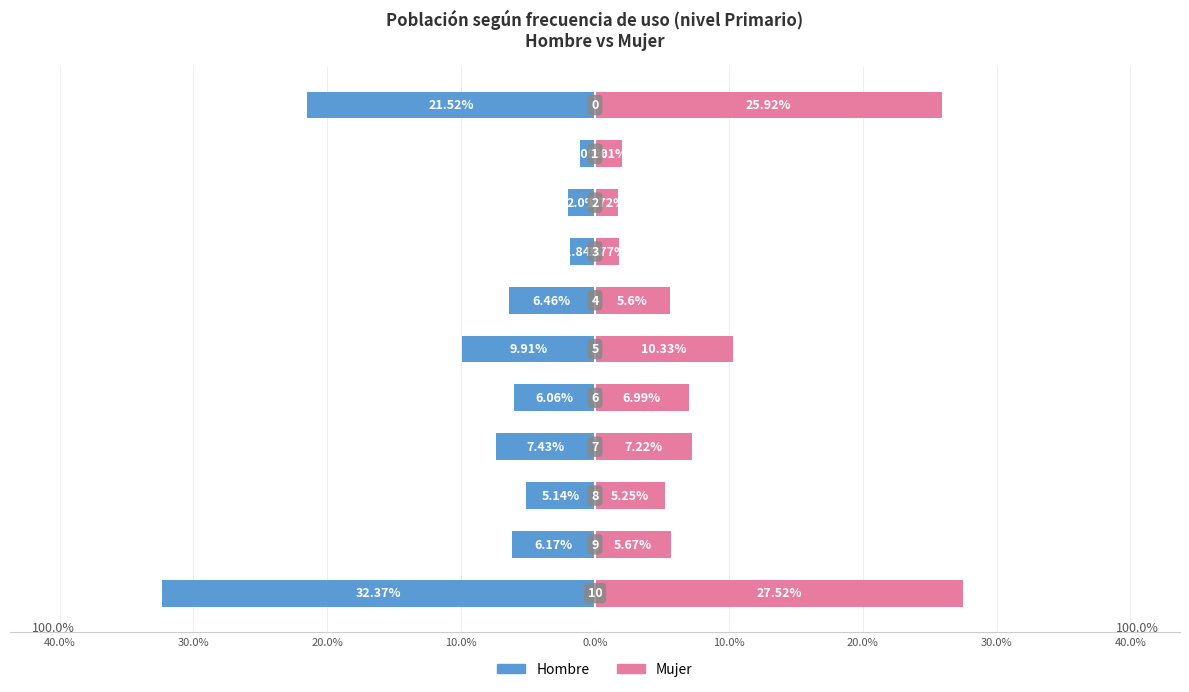

What are all the series names shown in the legend?

Hombre, Mujer